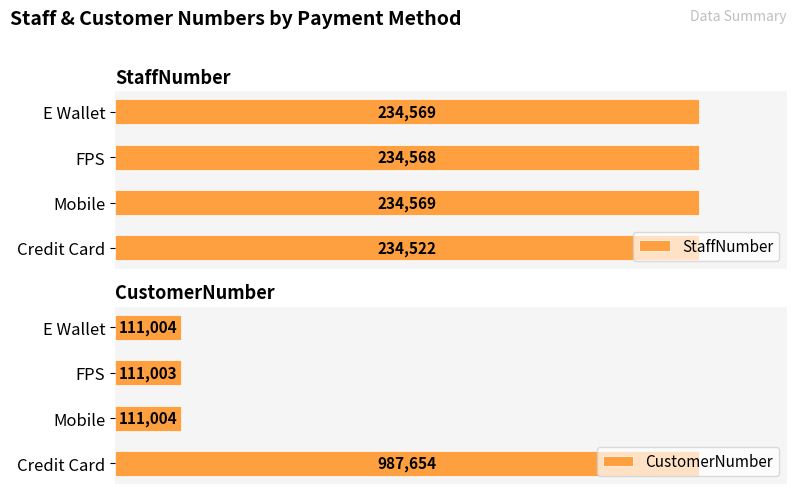

The value of CustomerNumber at Credit Card is 1.7. True or false?

False